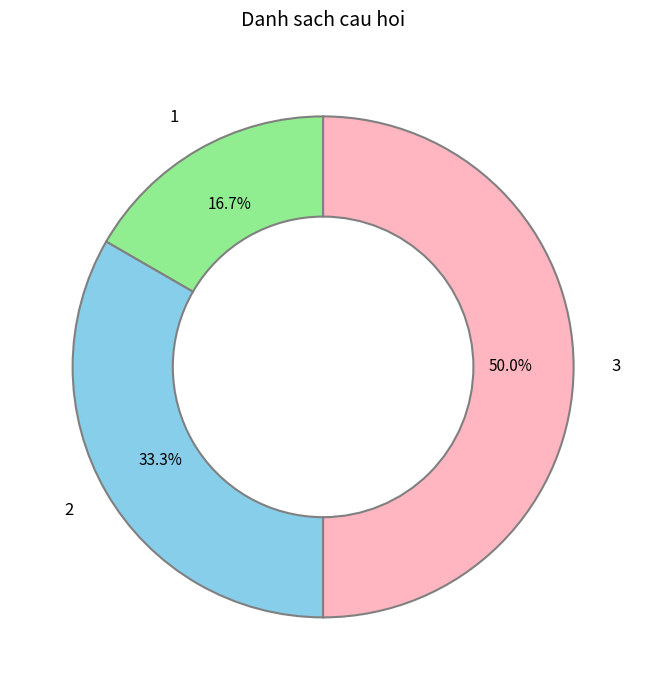

Rank the categories by value from lowest to highest.

1, 2, 3